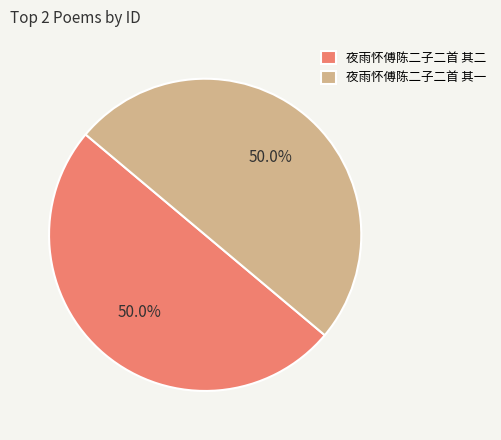

Is it true that 夜雨怀傅陈二子二首 其一 is 61% of the pie?

False